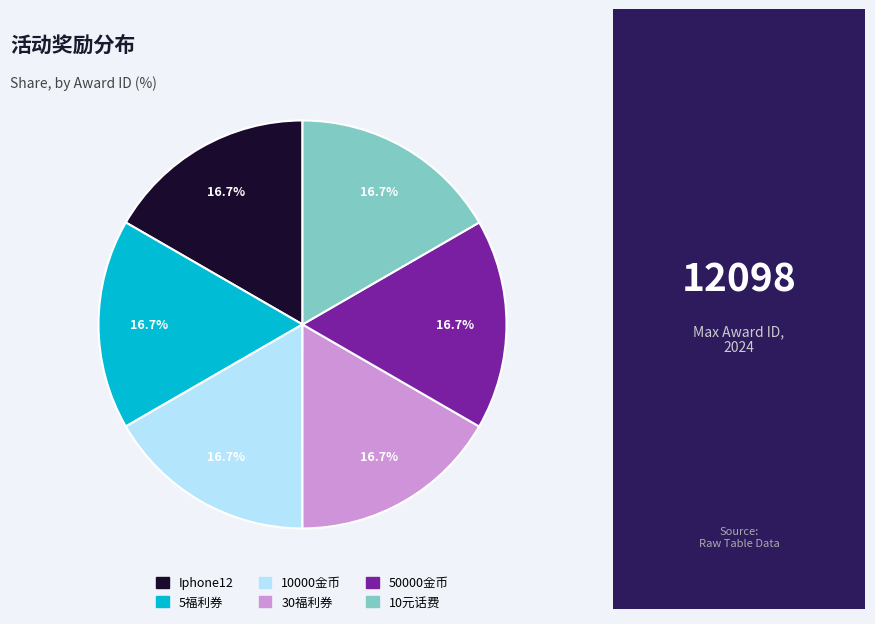

To the nearest percent, what percentage of the pie is 10000金币?

17%